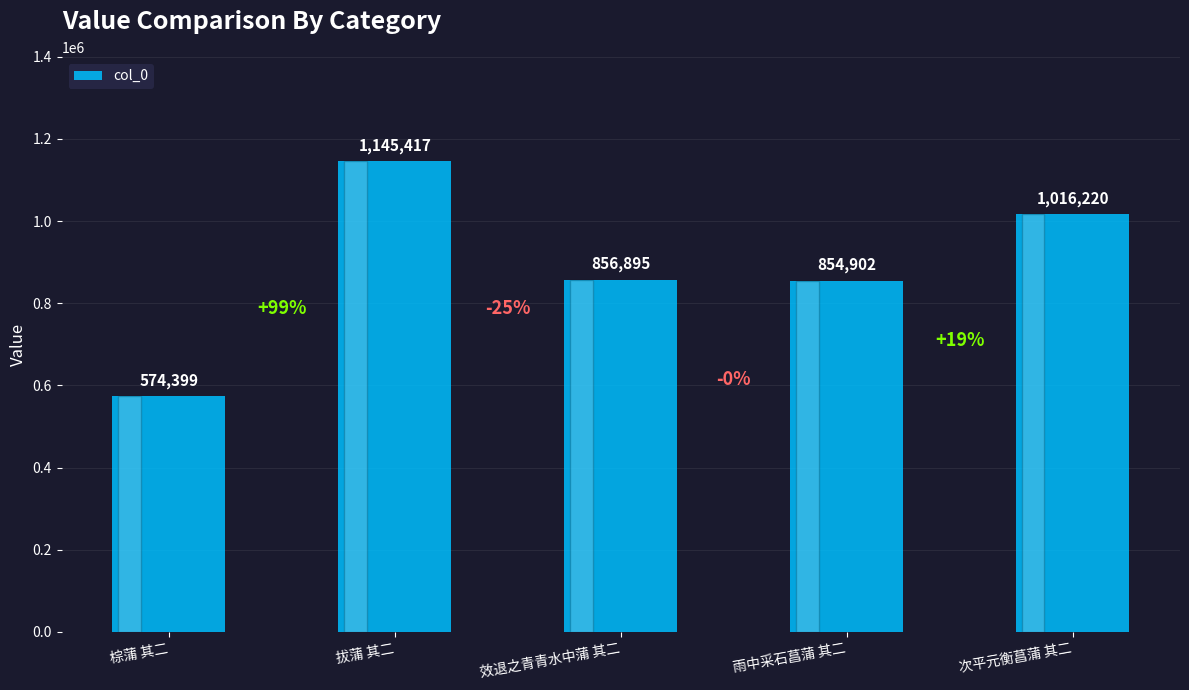

Reading left to right, extract all data points from this chart.

574399	1145417	856895	854902	1016220